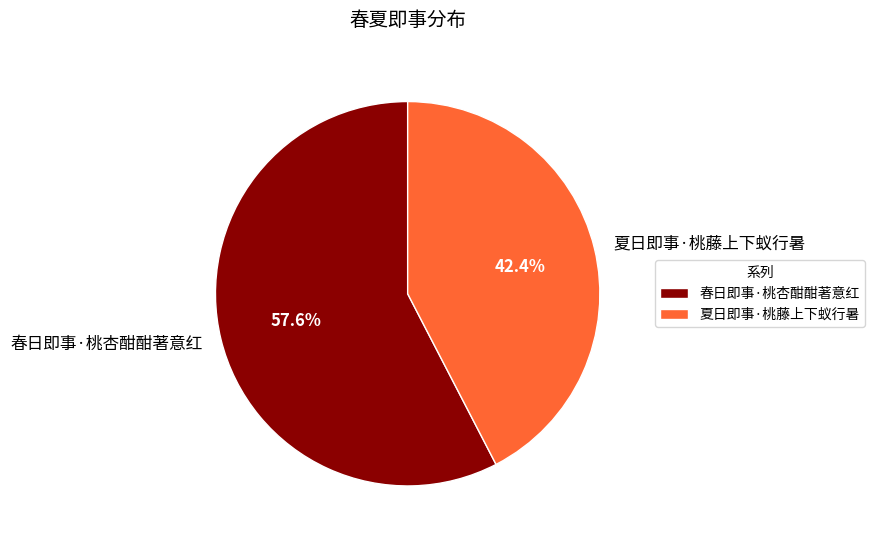

Rank the categories by value from lowest to highest.

夏日即事·桃藤上下蚁行暑, 春日即事·桃杏酣酣著意红